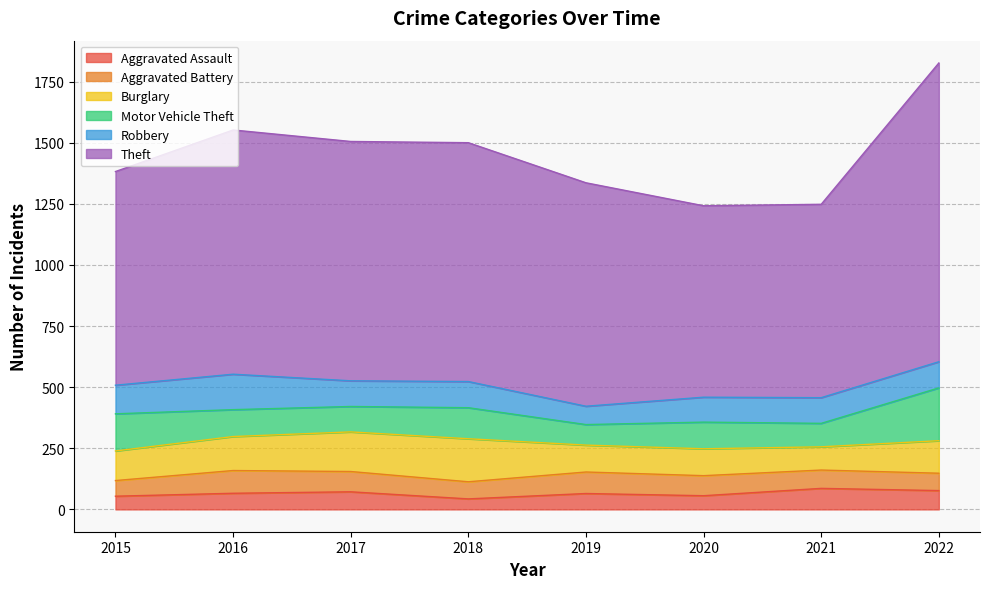

True or false: Theft and Robbery intersect in this chart.

False